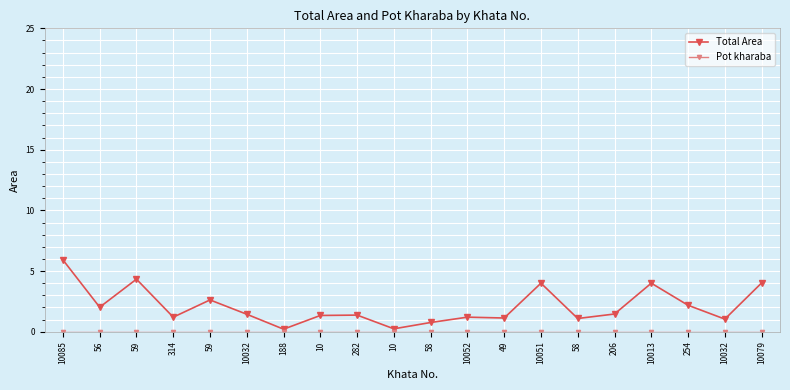

Is it true that Pot kharaba equals 0.0 at 56?

True